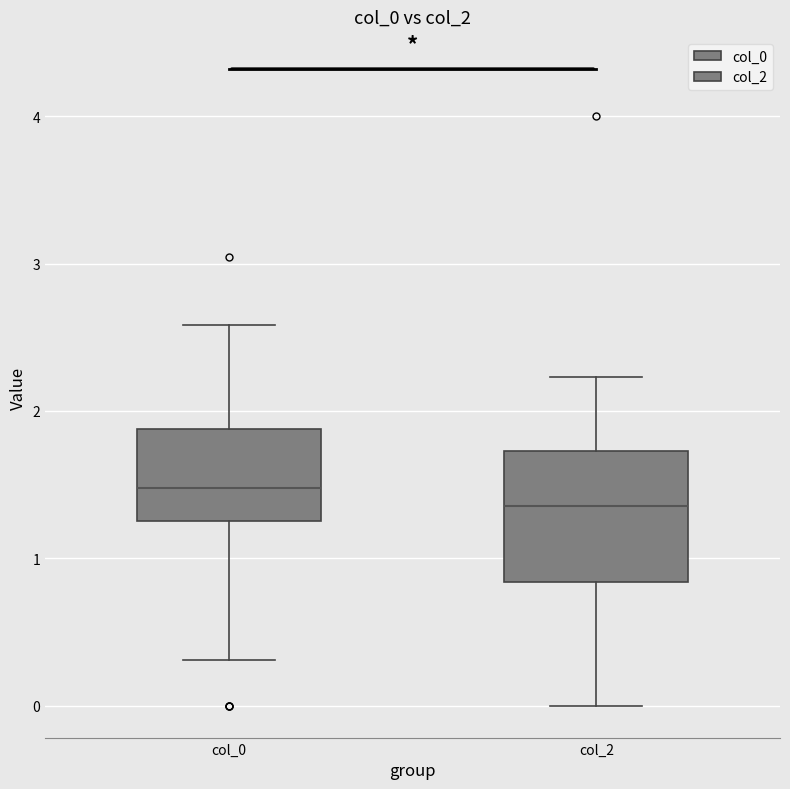

Reading left to right, read every box against the y-axis: the position of its median line, the range the box covers, and the ends of its whiskers. The values are not printed on the chart, so give them approximately, as read against the axis.

col_0: median 1.5, box 1.3 to 1.9, whiskers 0.3 to 2.6
col_2: median 1.4, box 0.8 to 1.7, whiskers 0.0 to 2.2